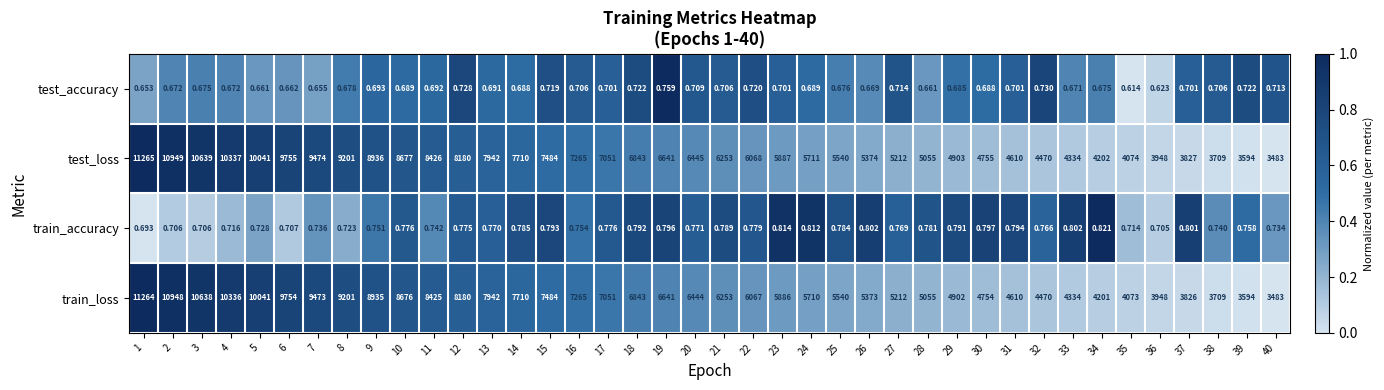

At which category is the sum across all series the highest?

1